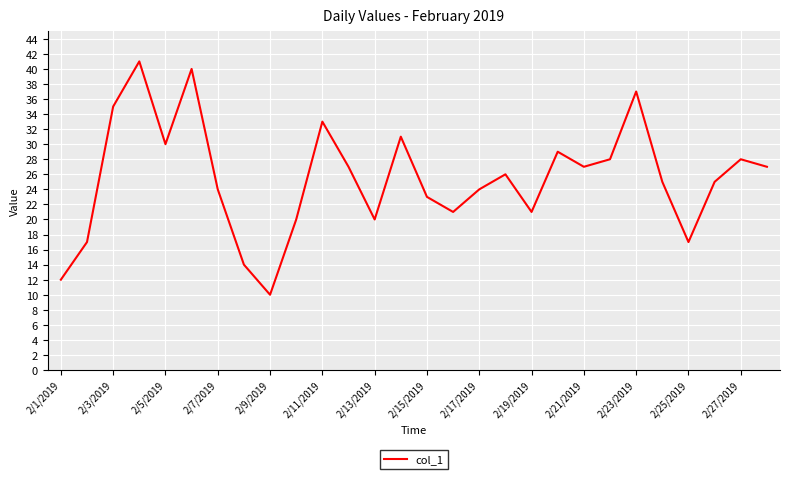

True or false: there are more than 2 points higher than both neighbors.

True